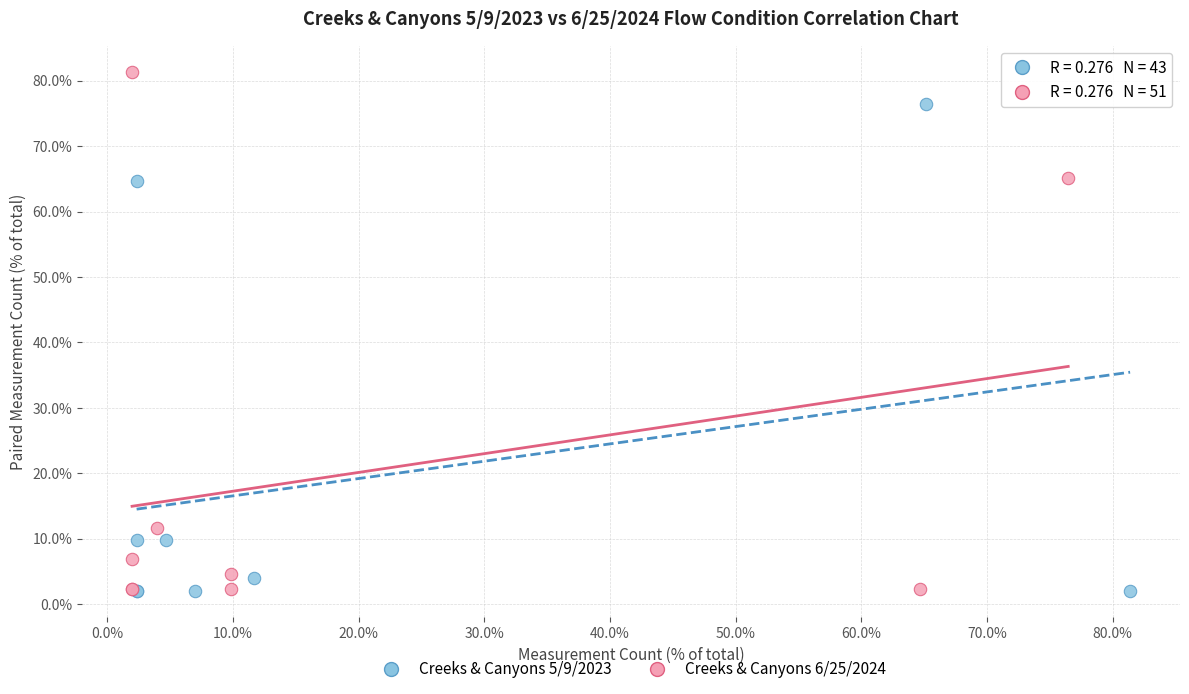

Which series contains the highest Y value?

Creeks & Canyons 6/25/2024